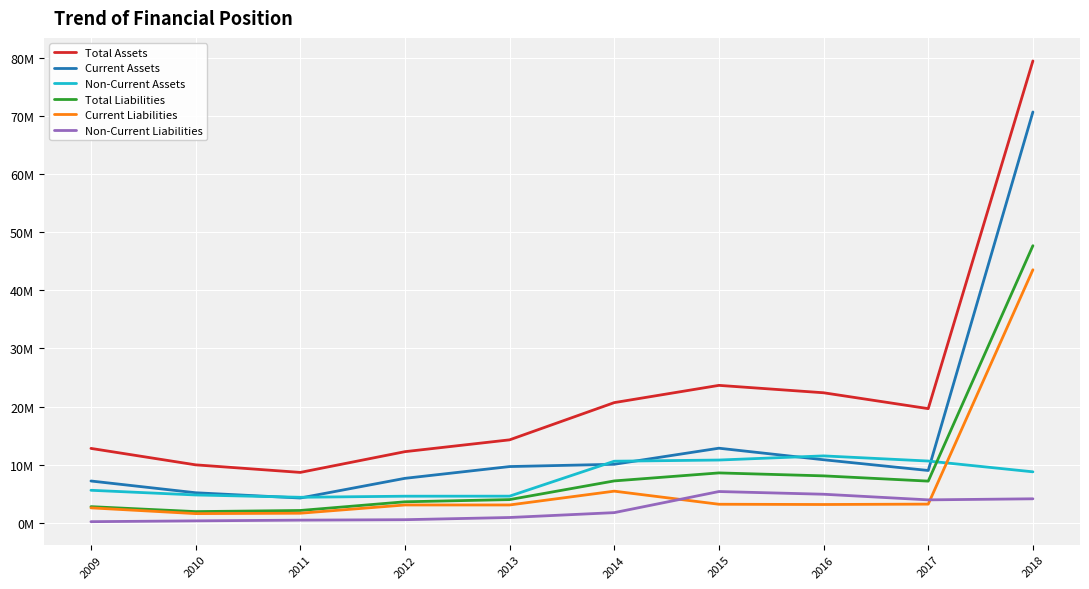

What are all the series names shown in the legend?

Total Assets, Current Assets, Non-Current Assets, Total Liabilities, Current Liabilities, Non-Current Liabilities